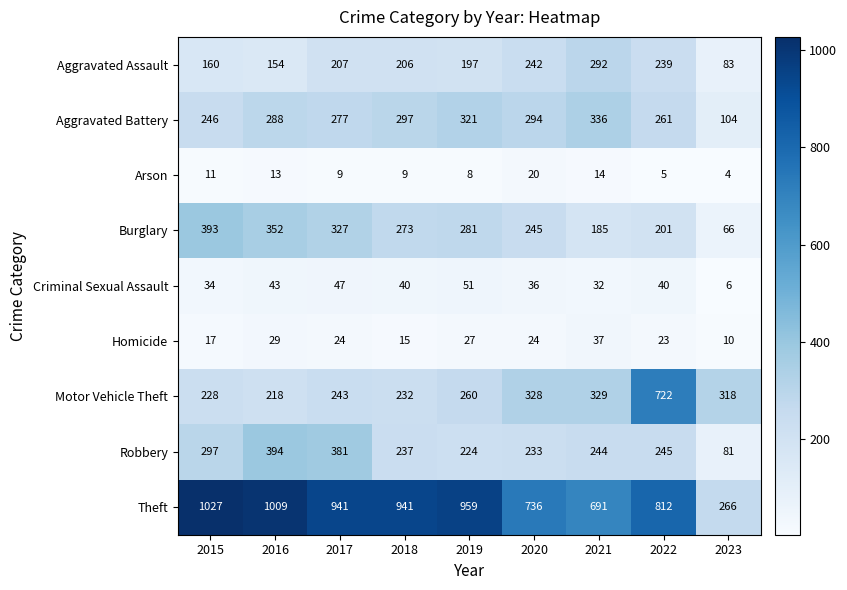

The Burglary series shows 422 at 2019. True or false?

False